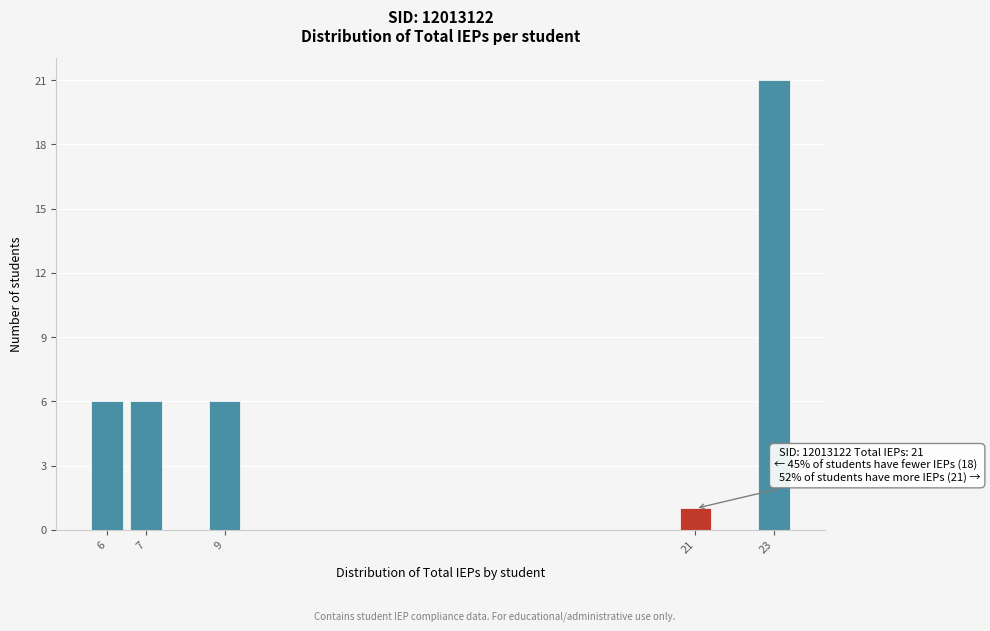

Reading left to right, extract all data points from this chart.

6	6	6	1	21